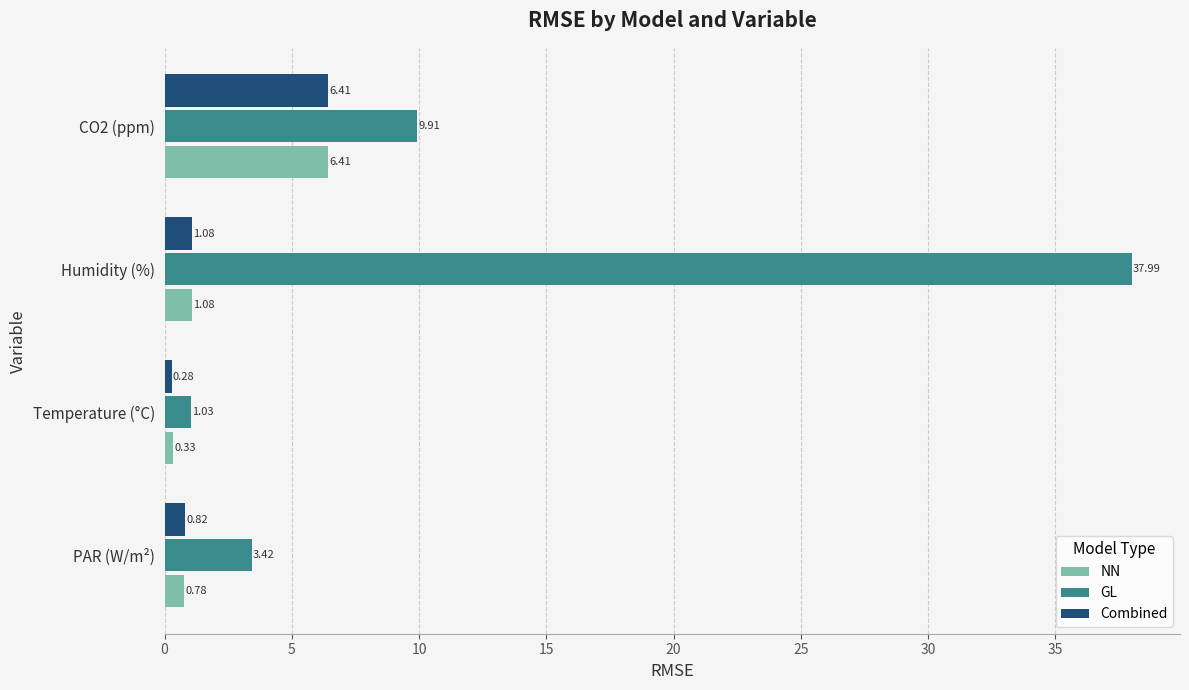

At which category does the chart reach its peak across all series?

Humidity (%)